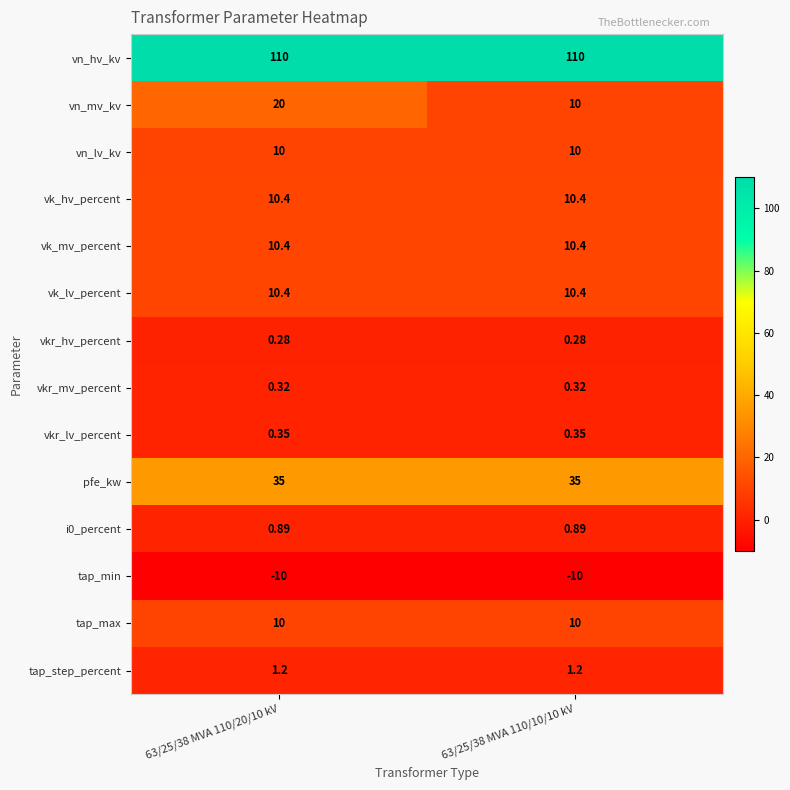

How many series are shown in this chart?

14